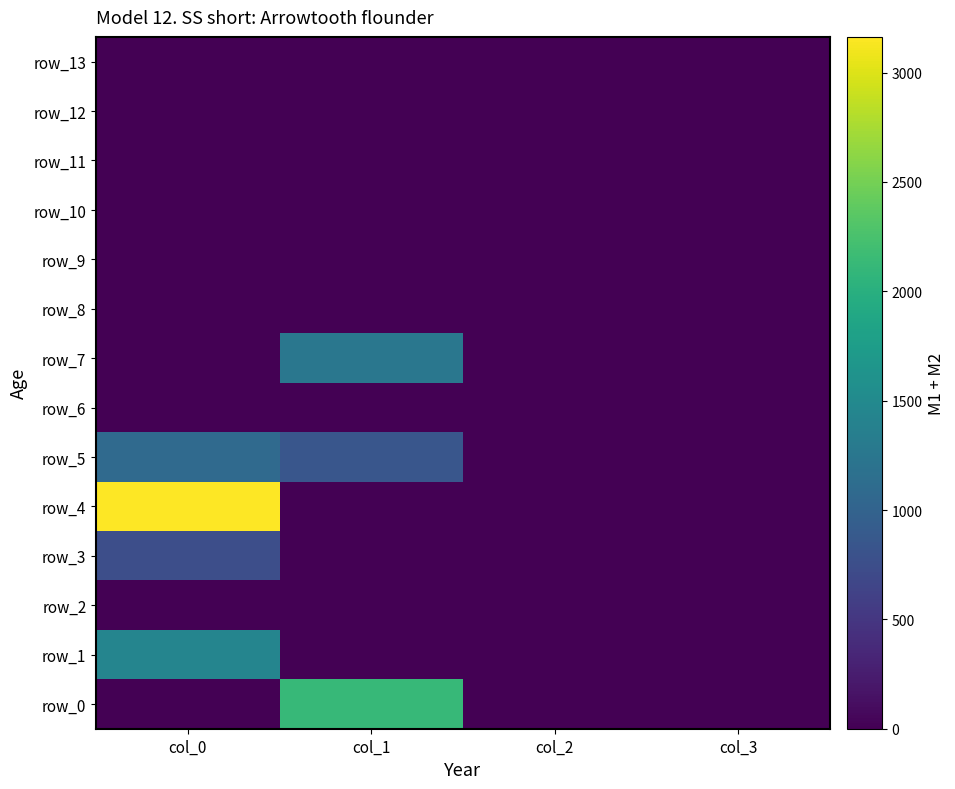

Reading left to right, extract all data points from this chart.

row_0: 0.0	2114.6	0.0	0.0
row_1: 1434.5	0.0	0.0	0.0
row_2: 0.0	0.0	0.0	0.0
row_3: 747.3	0.0	0.0	0.0
row_4: 3163.5	0.0	0.0	0.0
row_5: 1078.2	848.4	0.0	0.0
row_6: 0.0	0.0	0.0	0.0
row_7: 0.0	1254.8	0.0	0.0
row_8: 0.0	0.0	0.0	0.0
row_9: 0.0	0.0	0.0	0.0
row_10: 0.0	0.0	0.0	0.0
row_11: 0.0	0.0	0.0	0.0
row_12: 0.0	0.0	0.0	0.0
row_13: 0.0	0.0	0.0	0.0